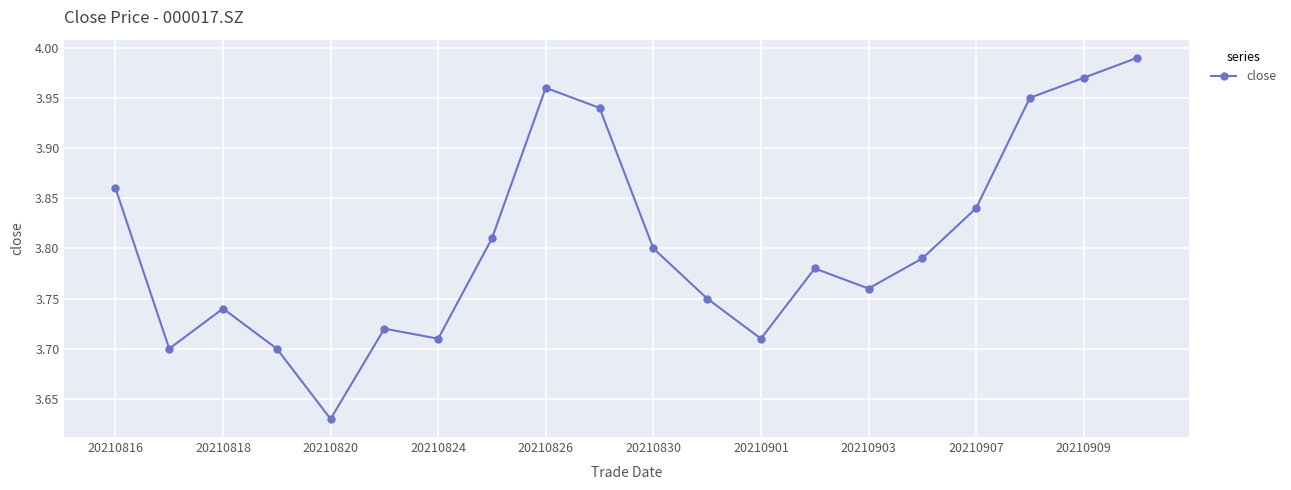

How many interior local peaks (higher than both neighbors) does the data have?

4